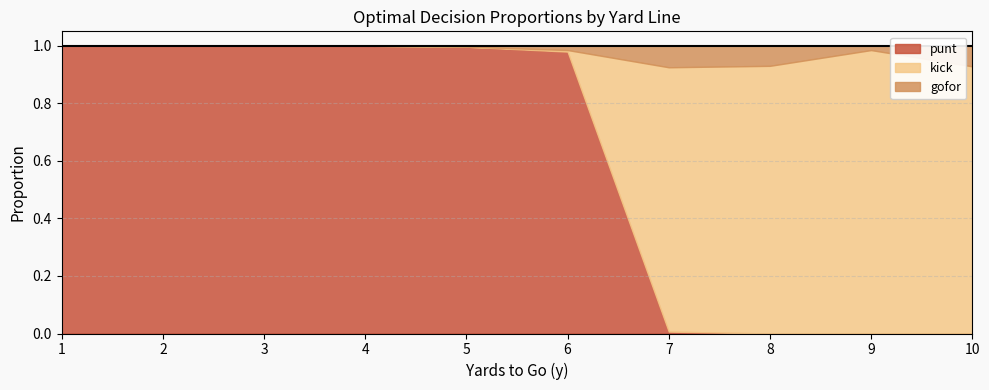

Between 2 and 7, which series saw the biggest shift?

punt